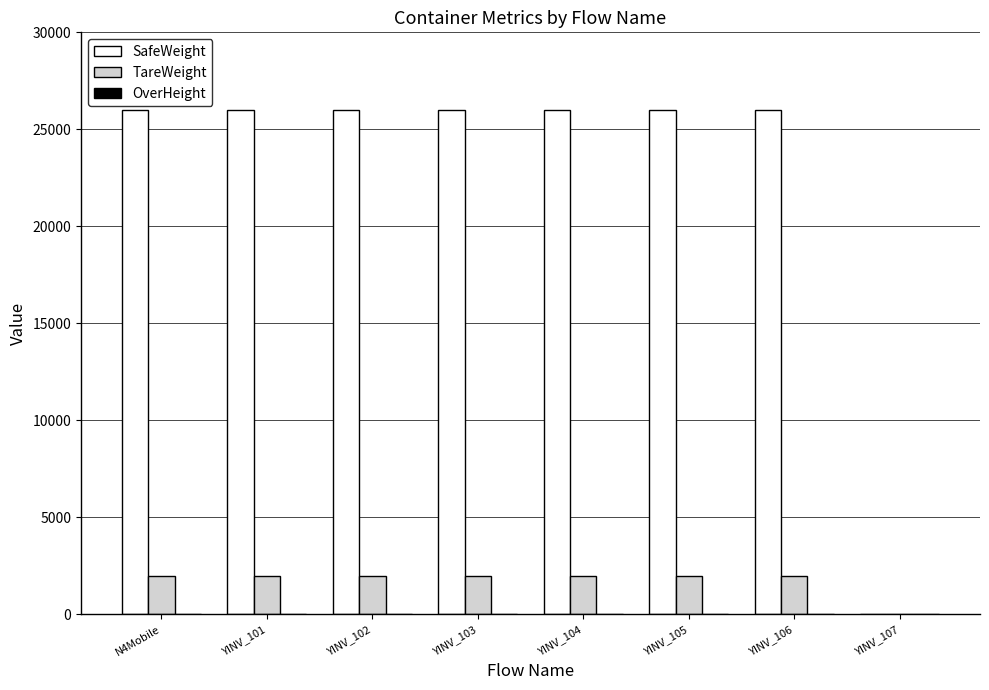

Which series has the largest total across all categories?

SafeWeight